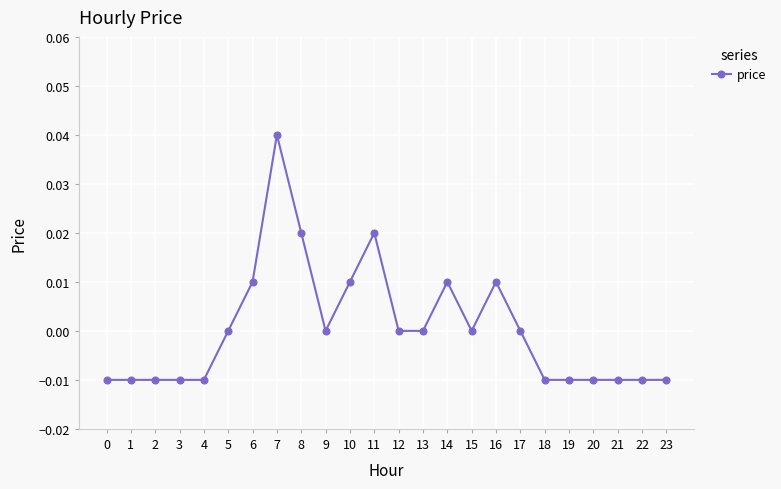

The chart shows a value of 0.0 at 6. True or false?

True